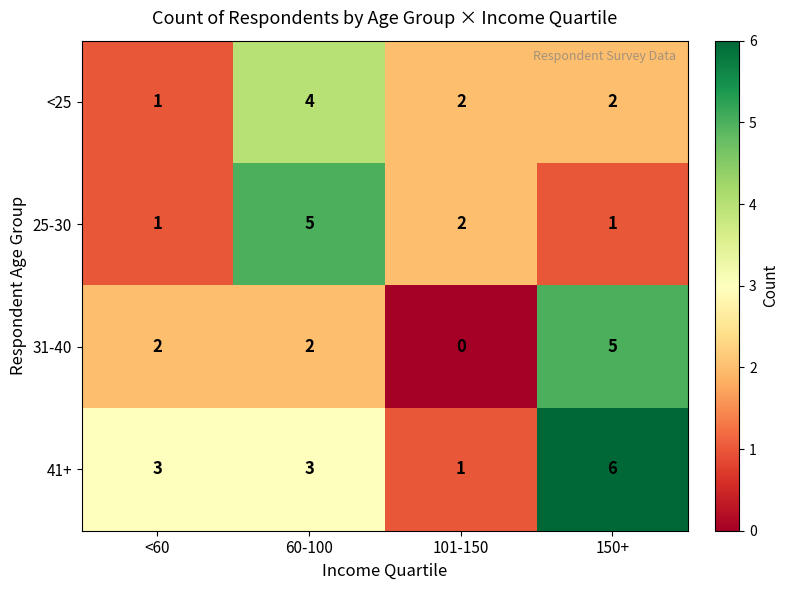

Where does the <25 series first go above 2?

60-100